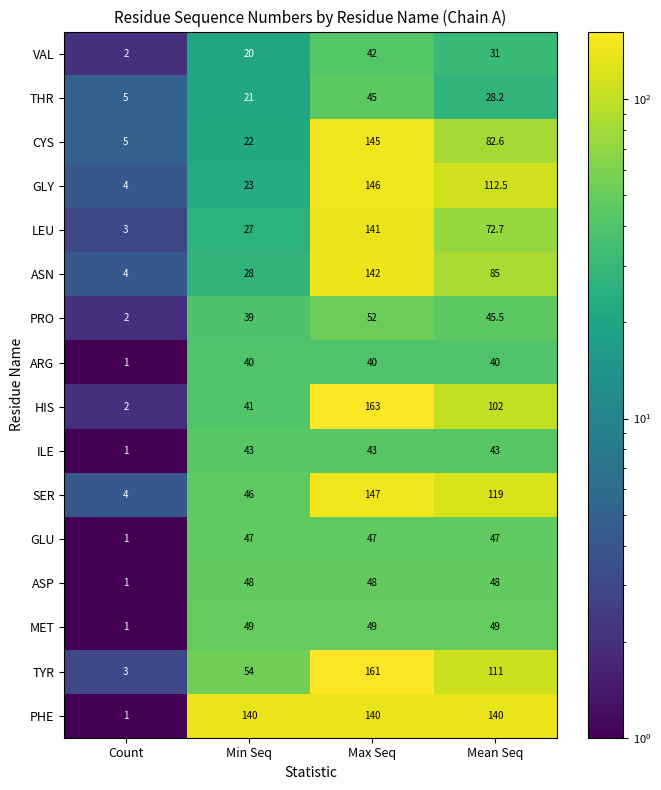

What is the minimum value for THR?

5.0